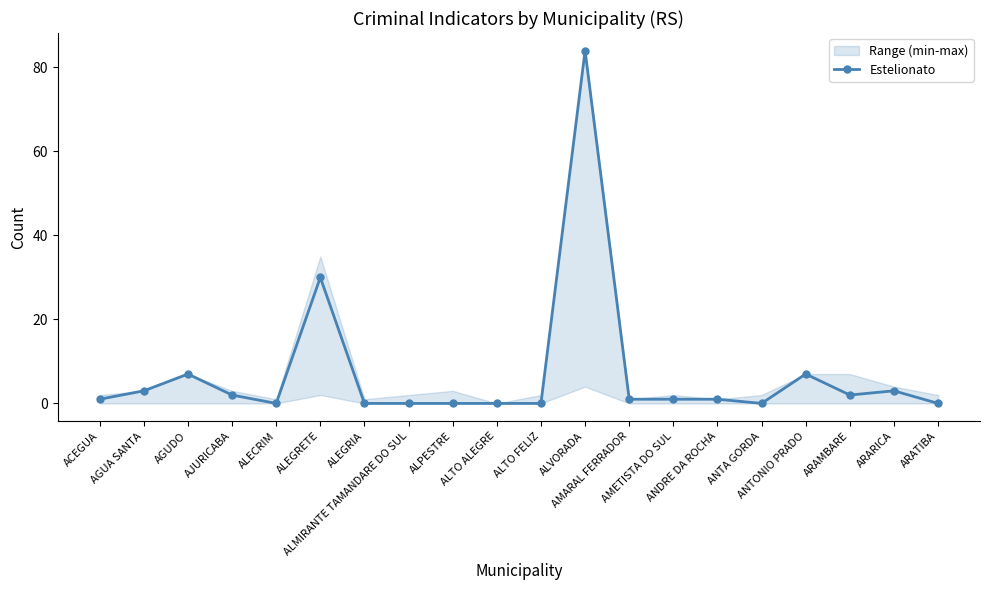

True or false: the data shows 0 at ALECRIM.

True